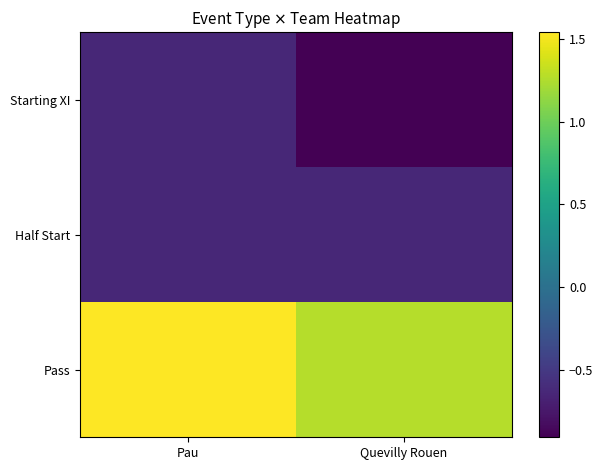

Reading left to right, what are all the values shown in this chart?

Starting XI: Pau=-0.6	Quevilly Rouen=-0.9
Half Start: Pau=-0.6	Quevilly Rouen=-0.6
Pass: Pau=1.5	Quevilly Rouen=1.3